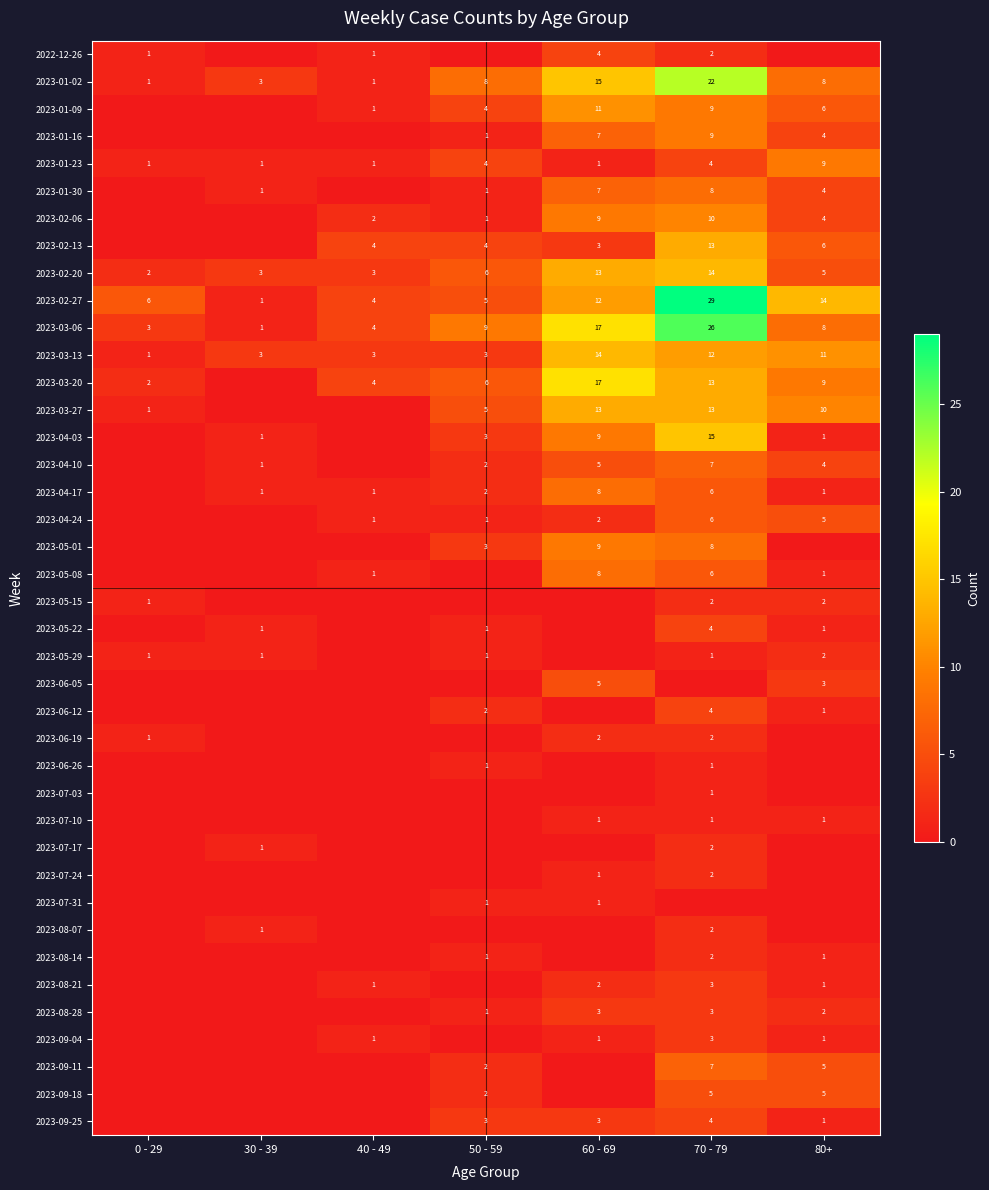

The 2023-05-22 series shows 4 at 70 - 79. True or false?

True